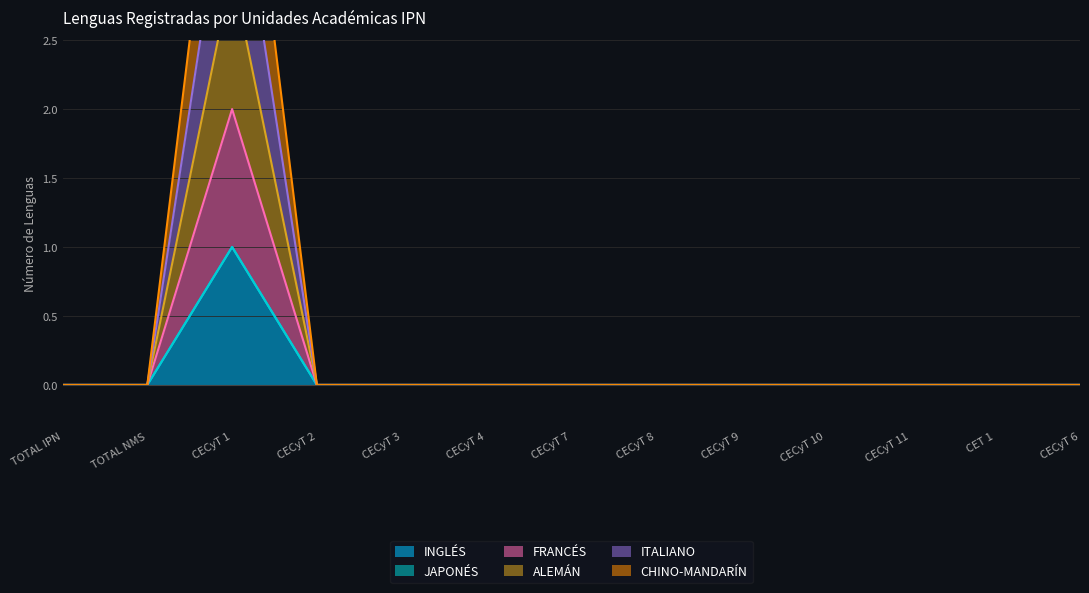

True or false: INGLÉS has a value of 0 at CECyT 9.

True